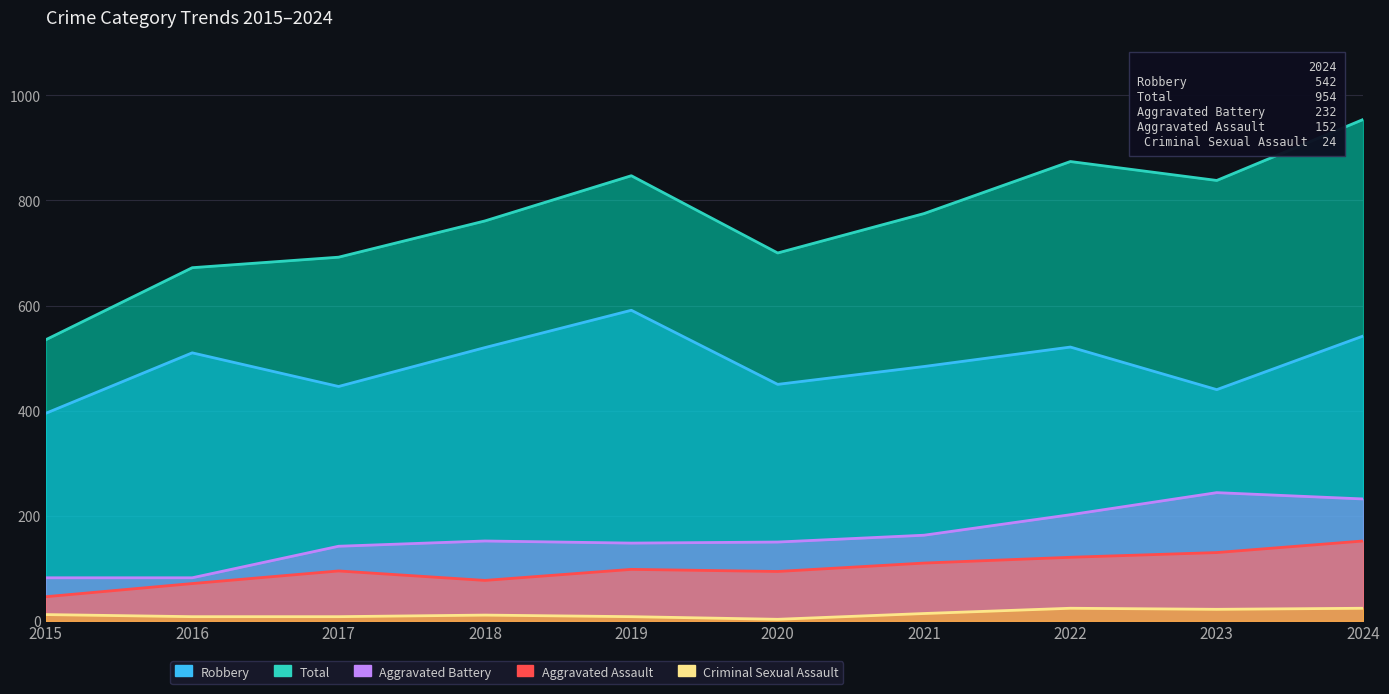

Does the chart have visible grid lines?

Yes